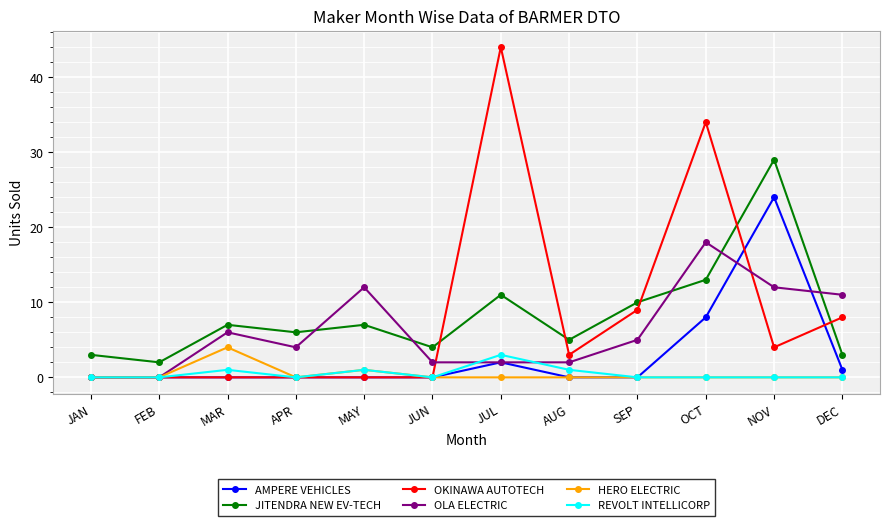

True or false: OKINAWA AUTOTECH and JITENDRA NEW EV-TECH cross at least once.

True